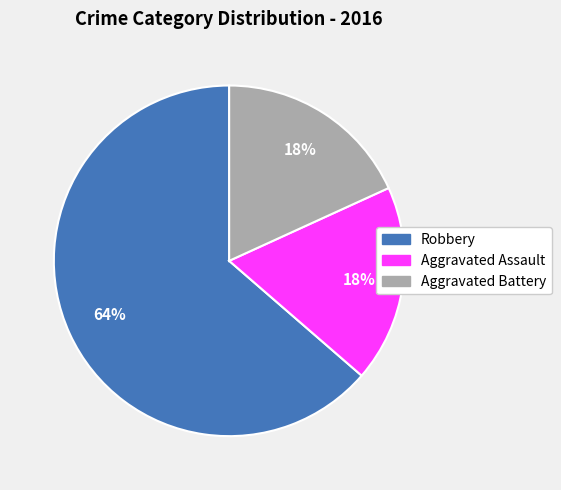

Which has a higher value, Robbery or Aggravated Assault?

Robbery